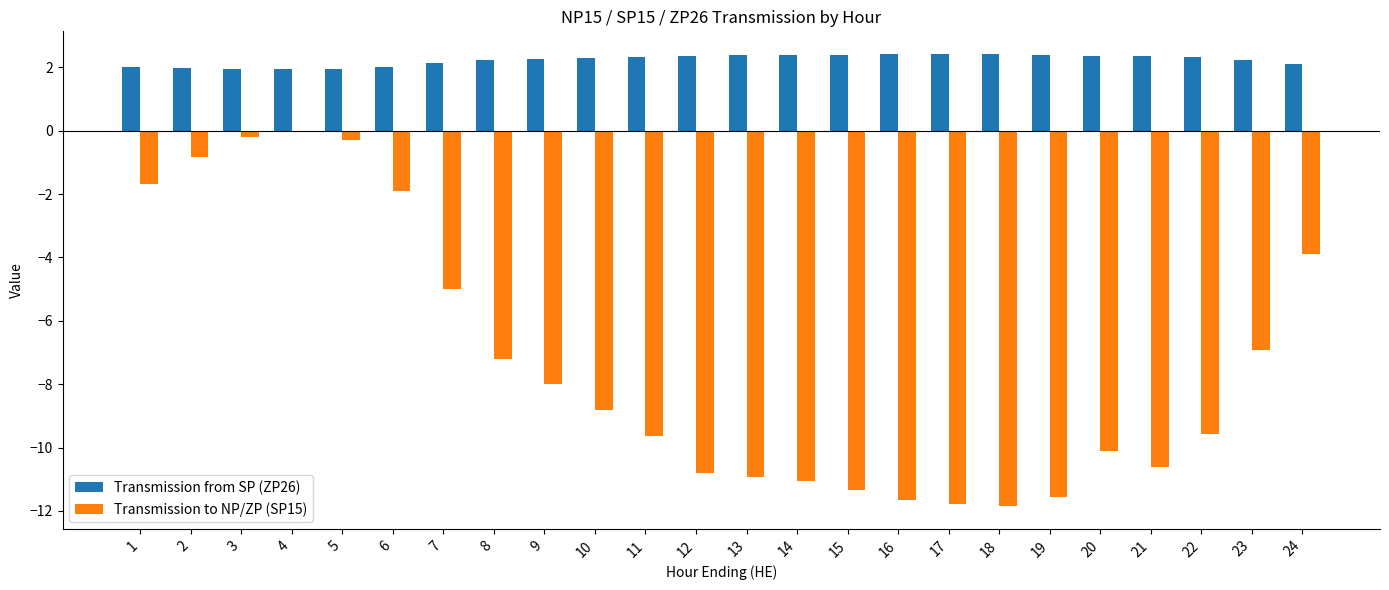

What is the sum of all Transmission from SP (ZP26) values?

53.6